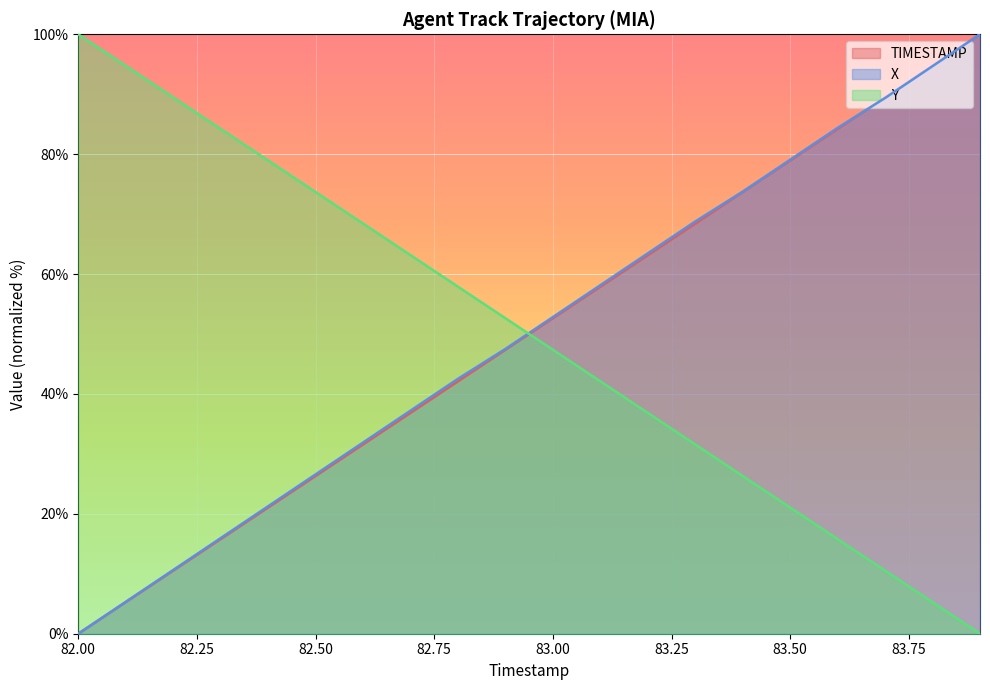

Between which two adjacent categories do X and TIMESTAMP first intersect?

83.6 and 83.7